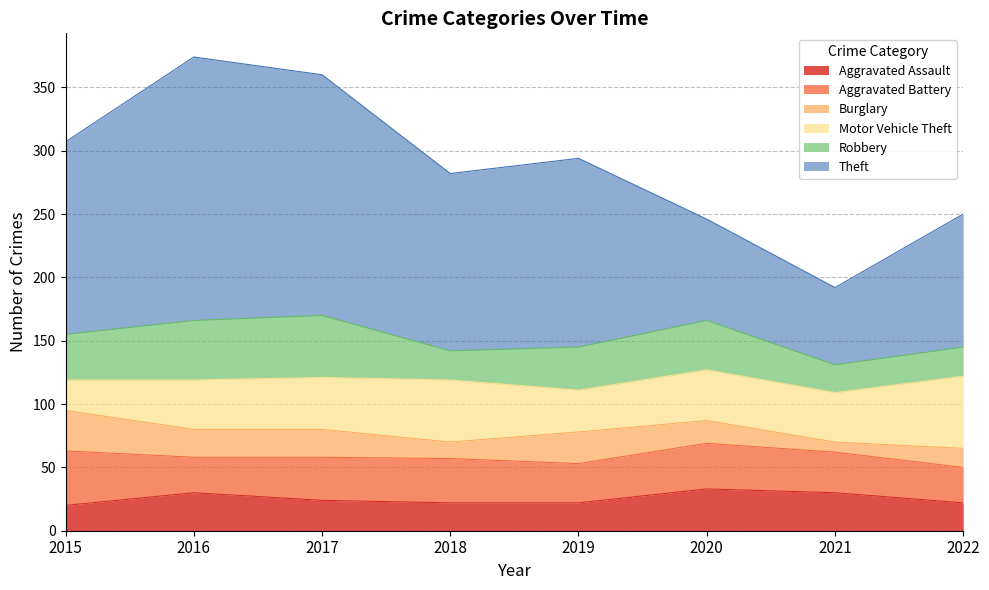

True or false: Theft and Aggravated Assault intersect in this chart.

False